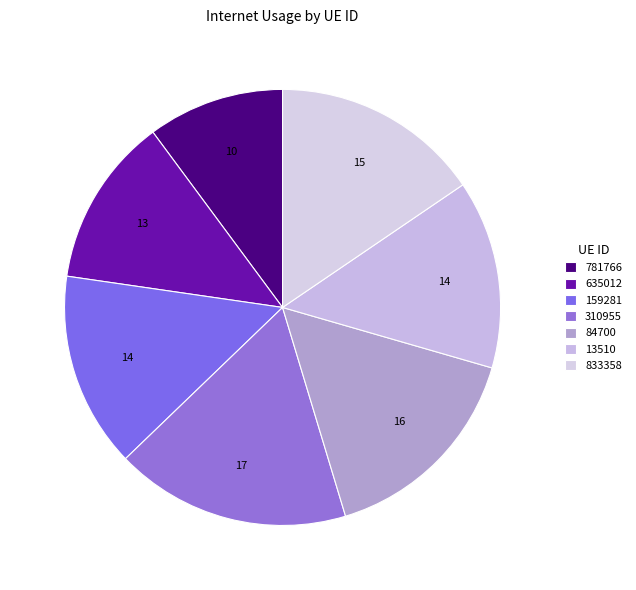

Combined, what portion of the pie is 635012 and 833358?

28.1%